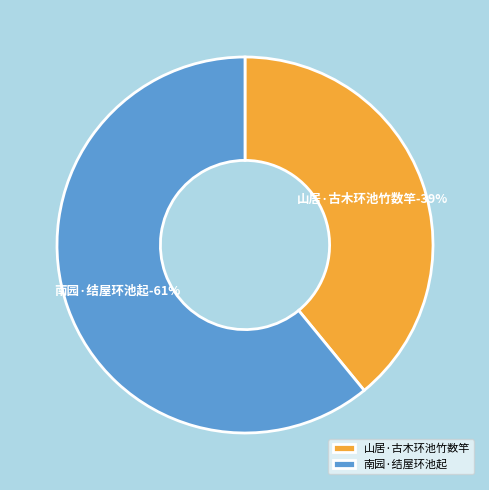

Combined, do 山居·古木环池竹数竿 and 南园·结屋环池起 account for over 50%?

Yes